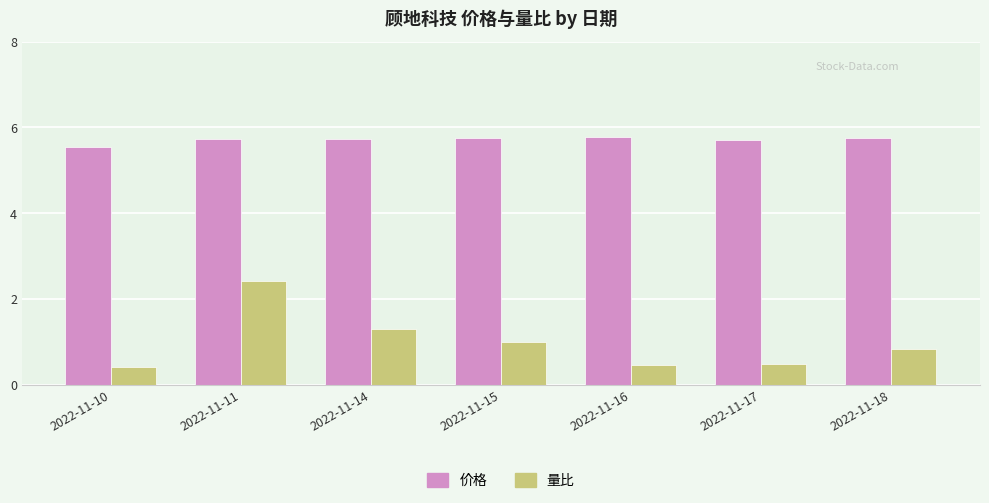

How many 价格 values are between 5 and 6?

7